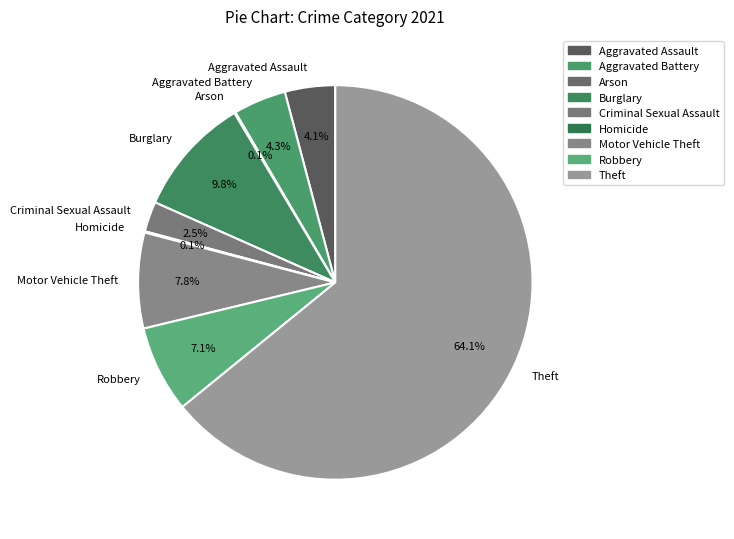

Which category has the biggest portion of the pie?

Theft